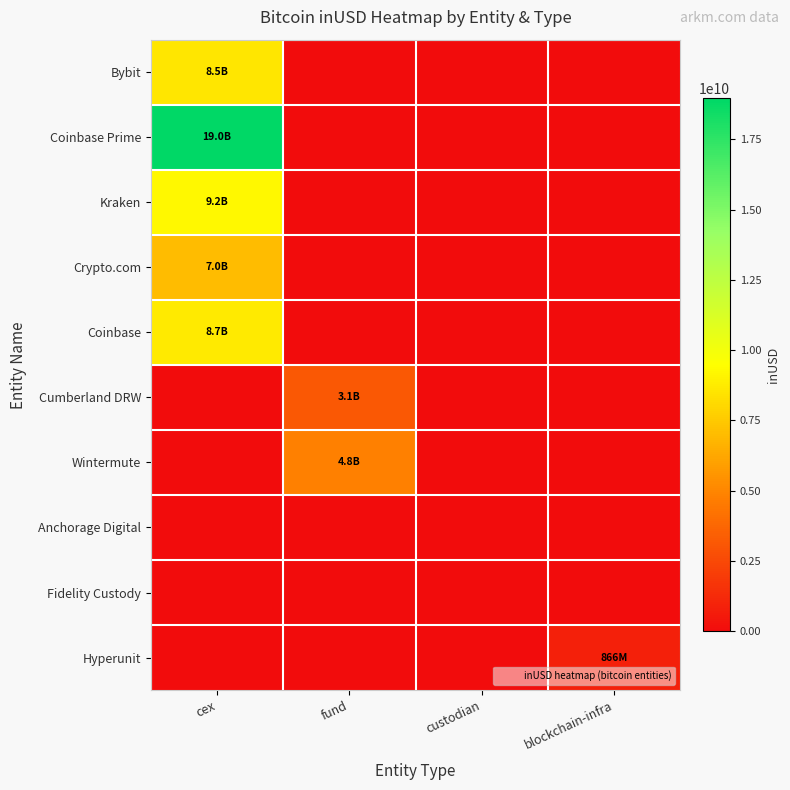

What is the maximum value shown in the chart?

18956683245.3